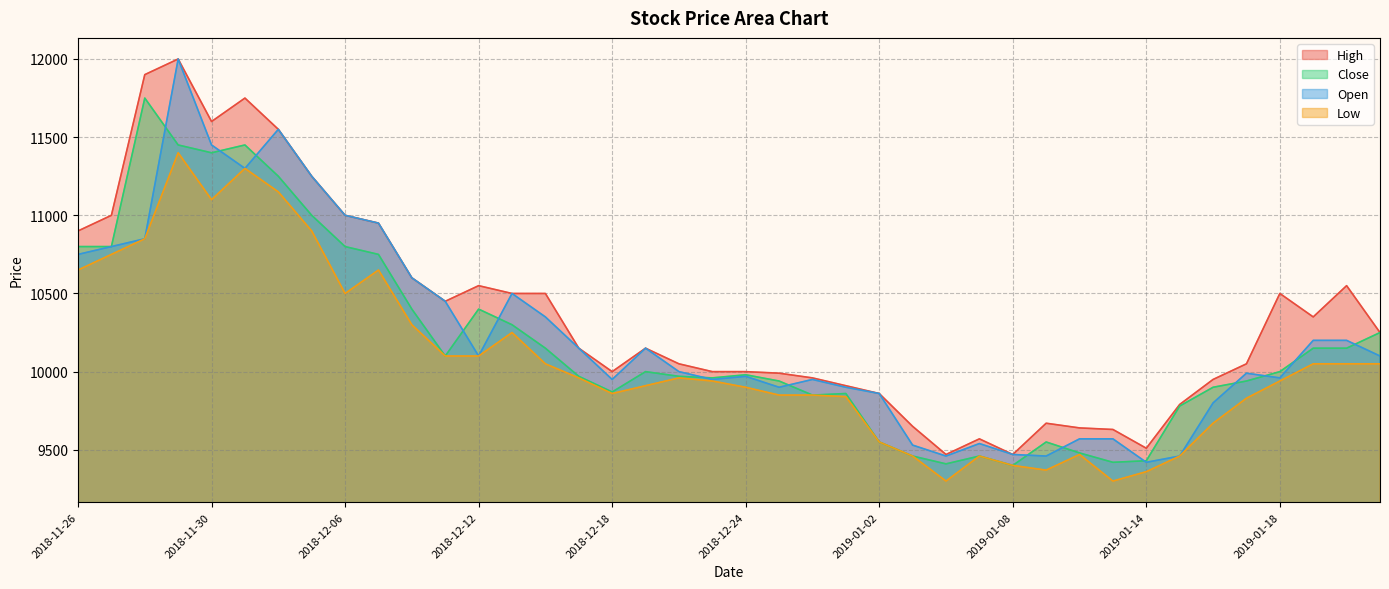

List the labels in order of Low value, smallest first.

2019-01-04, 2019-01-11, 2019-01-14, 2019-01-09, 2019-01-08, 2019-01-03, 2019-01-07, 2019-01-15, 2019-01-10, 2019-01-02, 2019-01-16, 2019-01-17, 2018-12-28, 2018-12-26, 2018-12-27, 2018-12-18, 2018-12-24, 2018-12-19, 2018-12-21, 2019-01-18, 2018-12-17, 2018-12-20, 2018-12-14, 2019-01-21, 2019-01-22, 2019-01-23, 2018-12-11, 2018-12-12, 2018-12-13, 2018-12-10, 2018-12-06, 2018-11-26, 2018-12-07, 2018-11-27, 2018-11-28, 2018-12-05, 2018-11-30, 2018-12-04, 2018-12-03, 2018-11-29